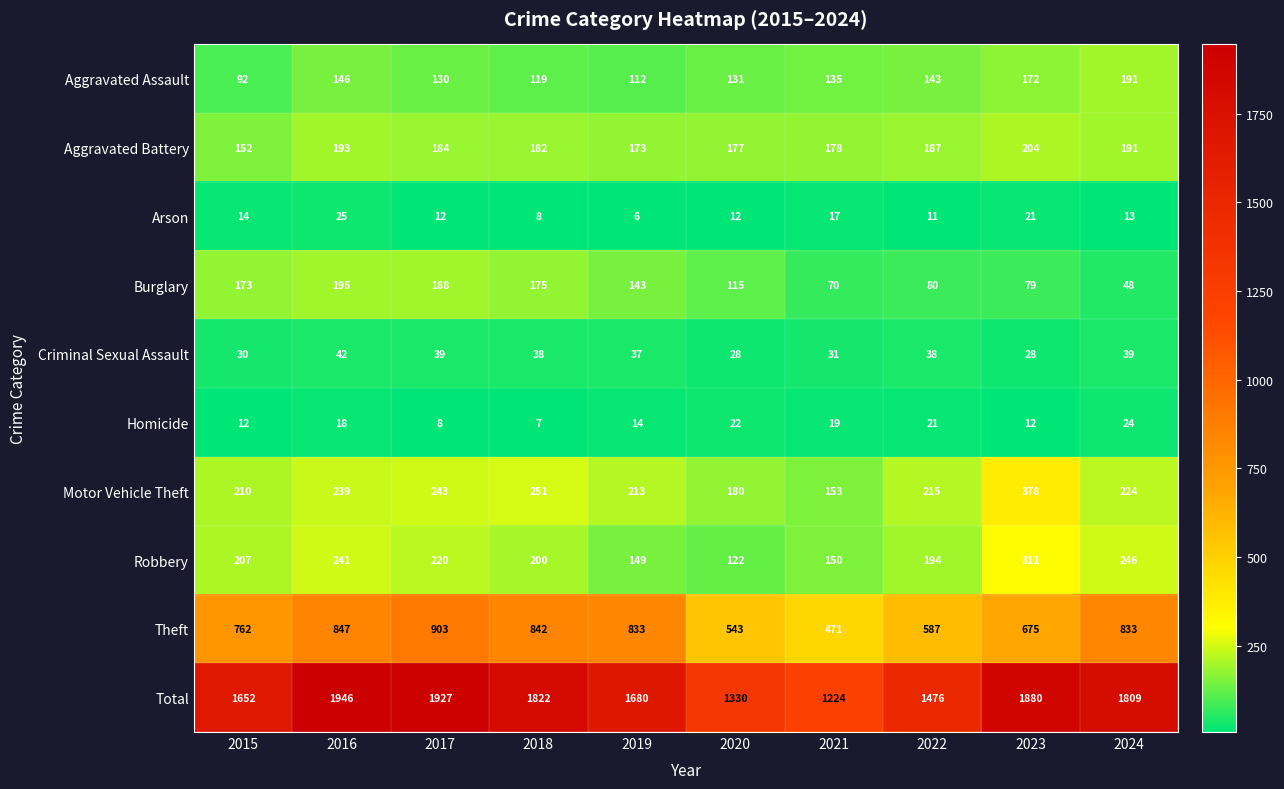

Where is Motor Vehicle Theft nearest to the value 265?

2018